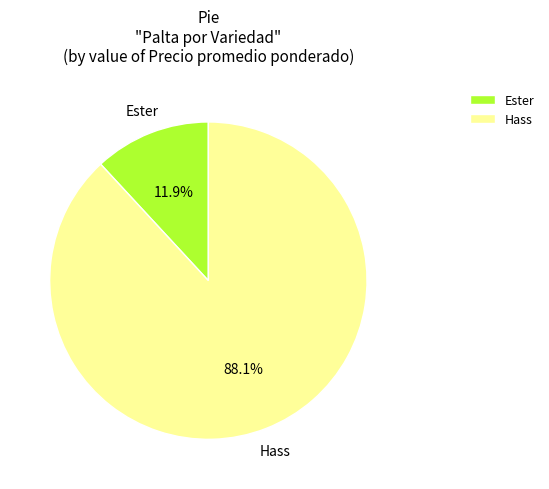

Combined, do Hass and Ester account for over 50%?

Yes